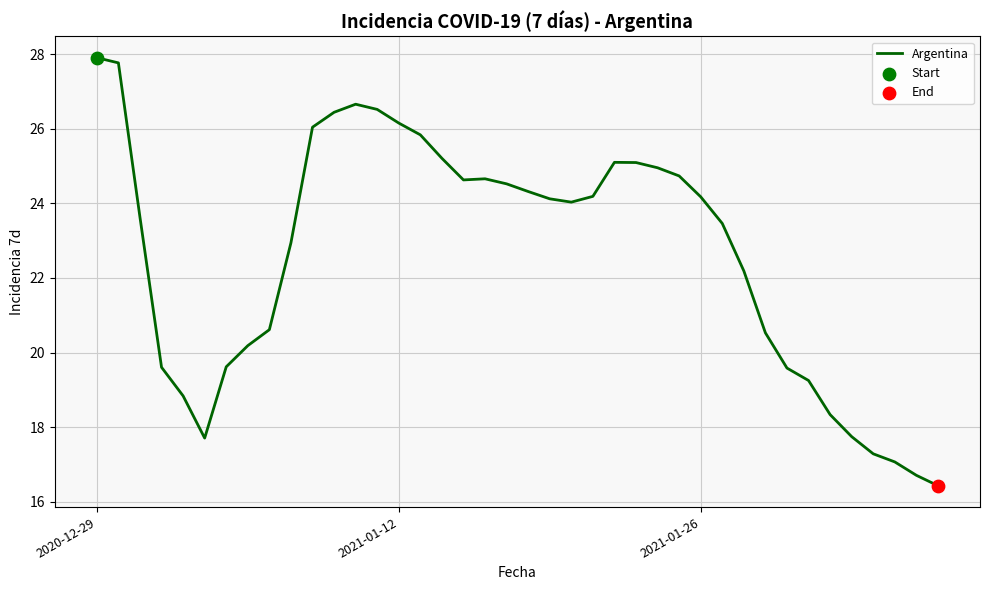

What is the greatest value displayed?

27.9